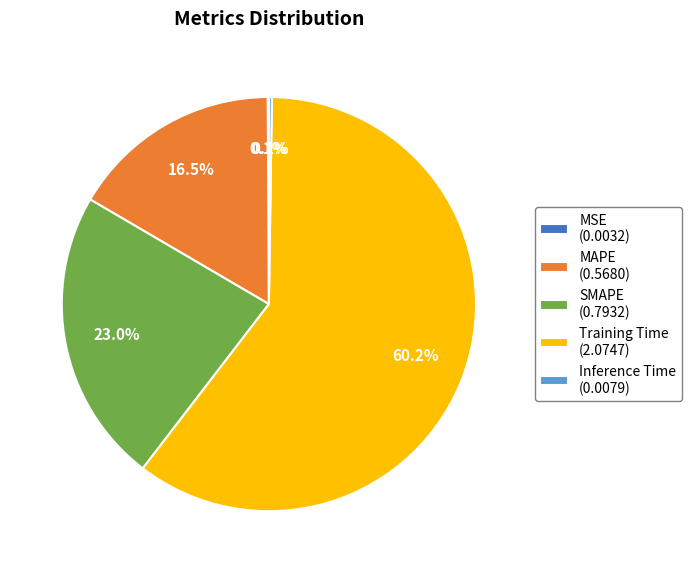

What portion of the pie excludes Training Time (2.0747)?

39.8%